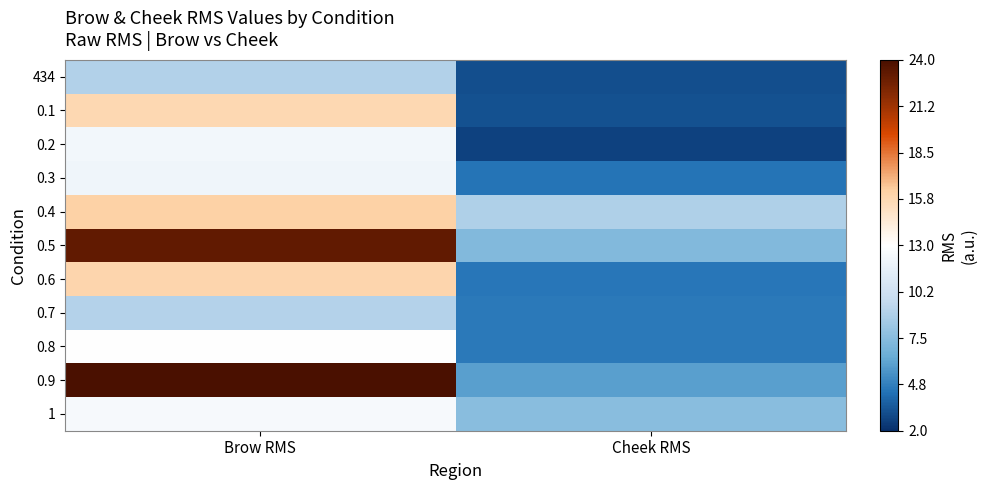

Which series has the largest range (max minus min)?

0.9